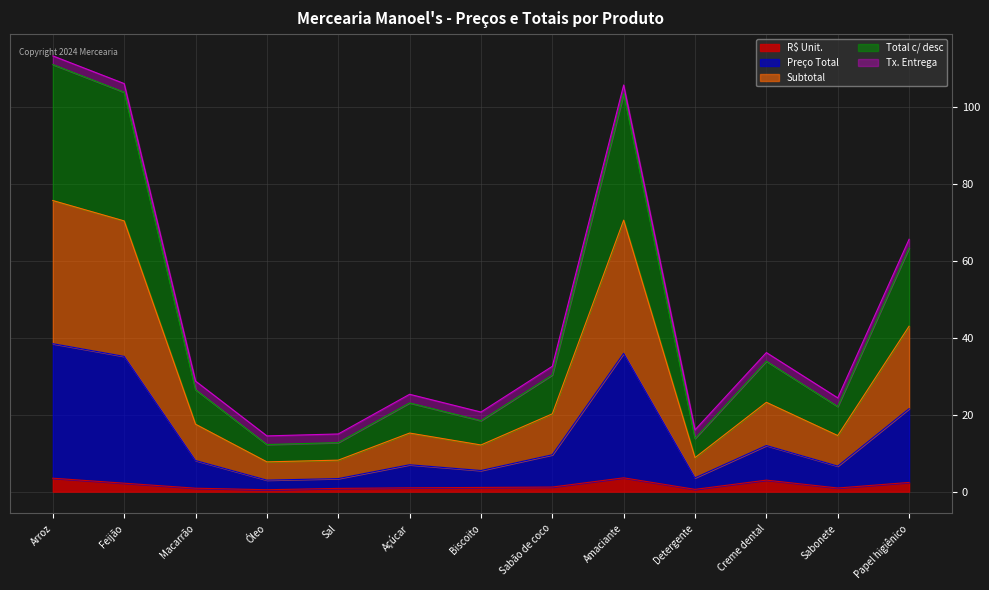

Is the value of Preço Total at Sabão de coco greater than the value of R$ Unit. at Arroz?

Yes